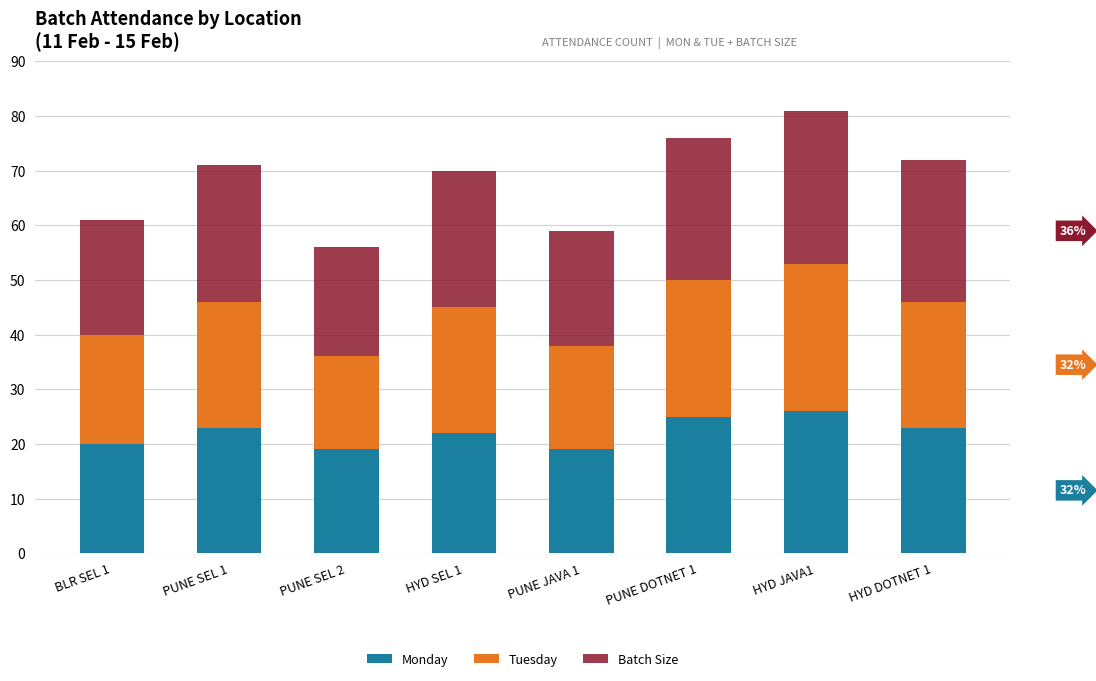

What is the maximum value for Monday?

26